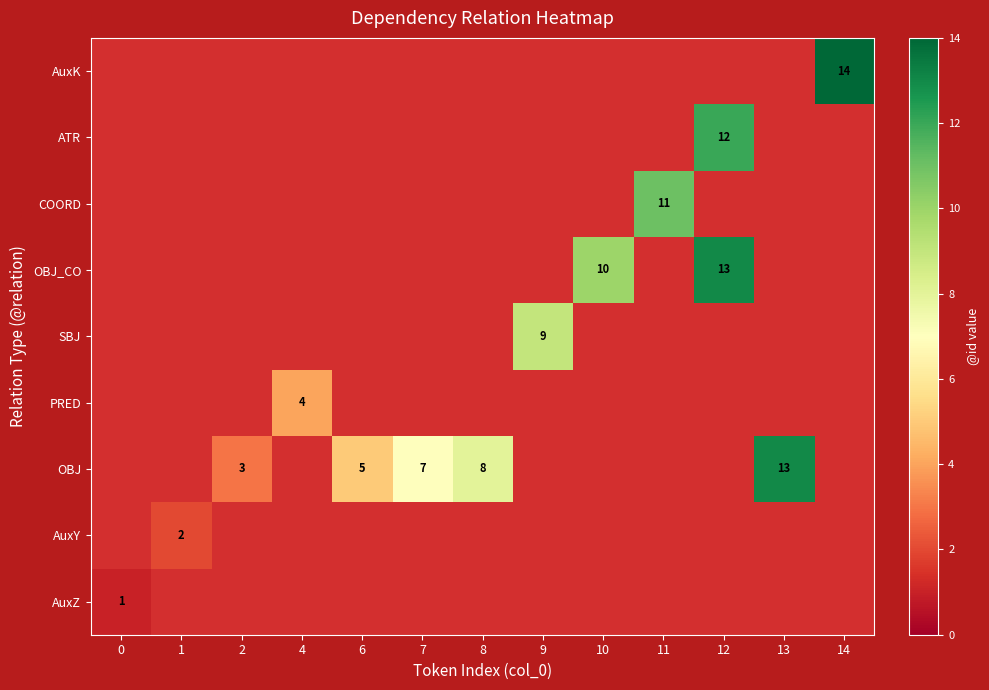

At 8, list the series in order from largest to smallest.

AuxZ, AuxY, OBJ, PRED, SBJ, OBJ_CO, COORD, ATR, AuxK